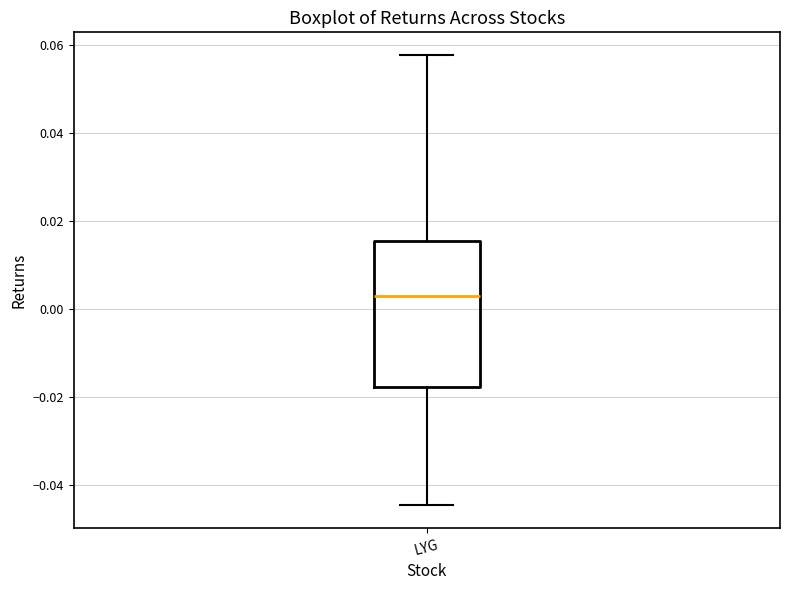

Where does the median line of the box for LYG sit on the y-axis? The values are not printed on the chart, so give them approximately, as read against the axis.

0.002